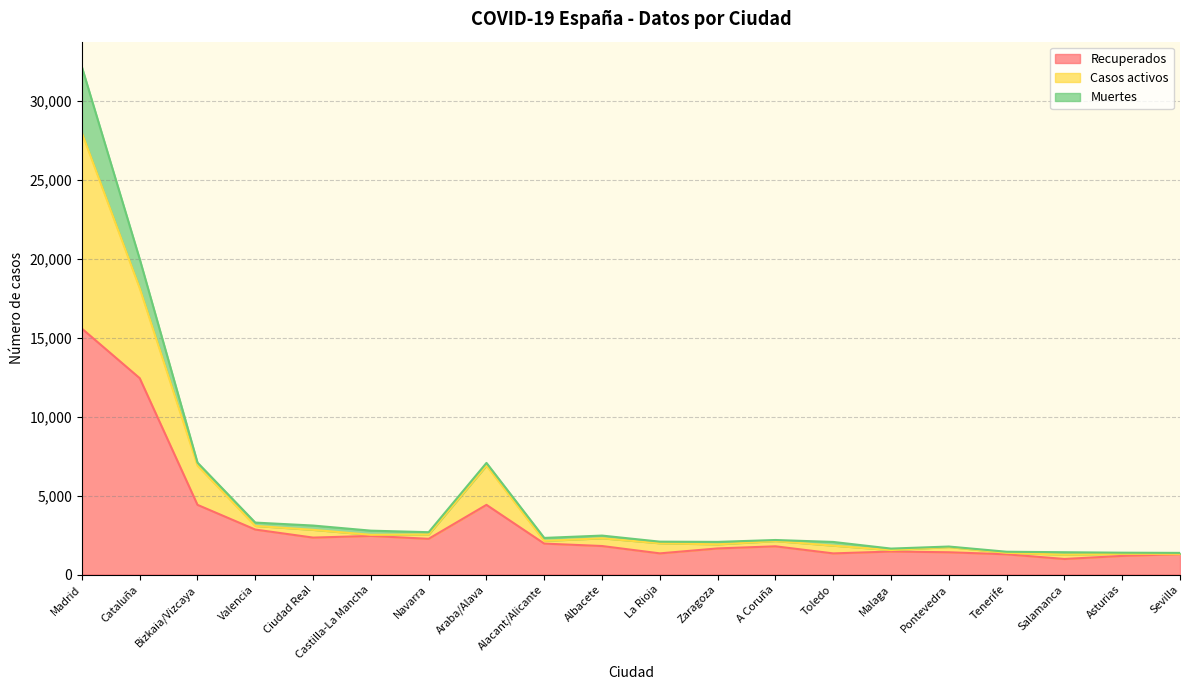

The value of Recuperados at Cataluña is 12441. True or false?

True